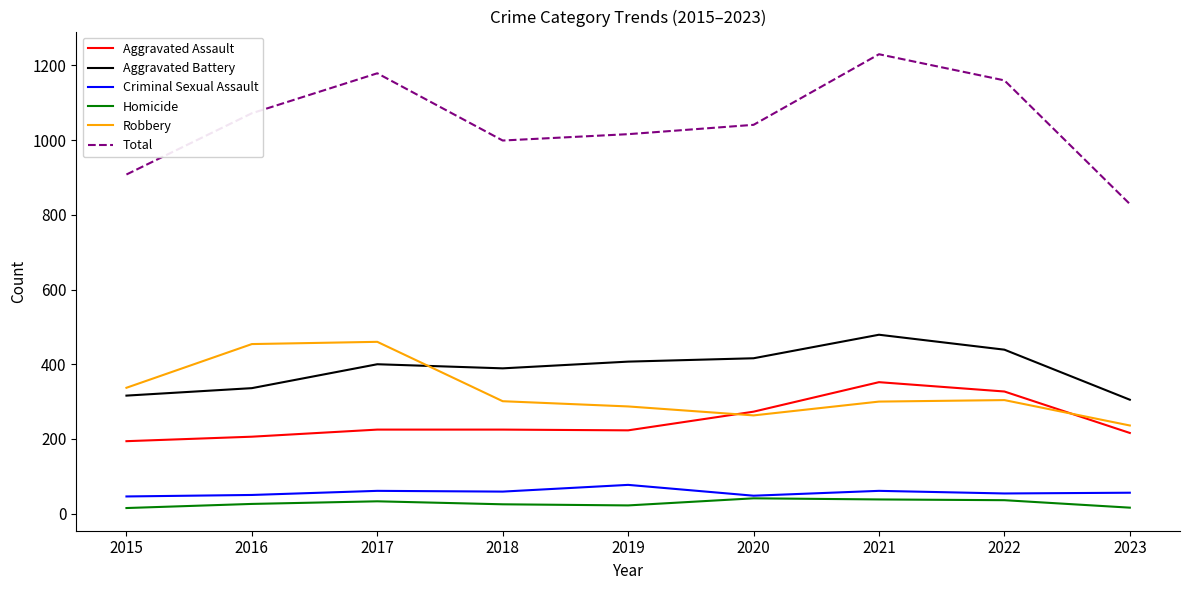

At how many categories does at least one series exceed 624?

9